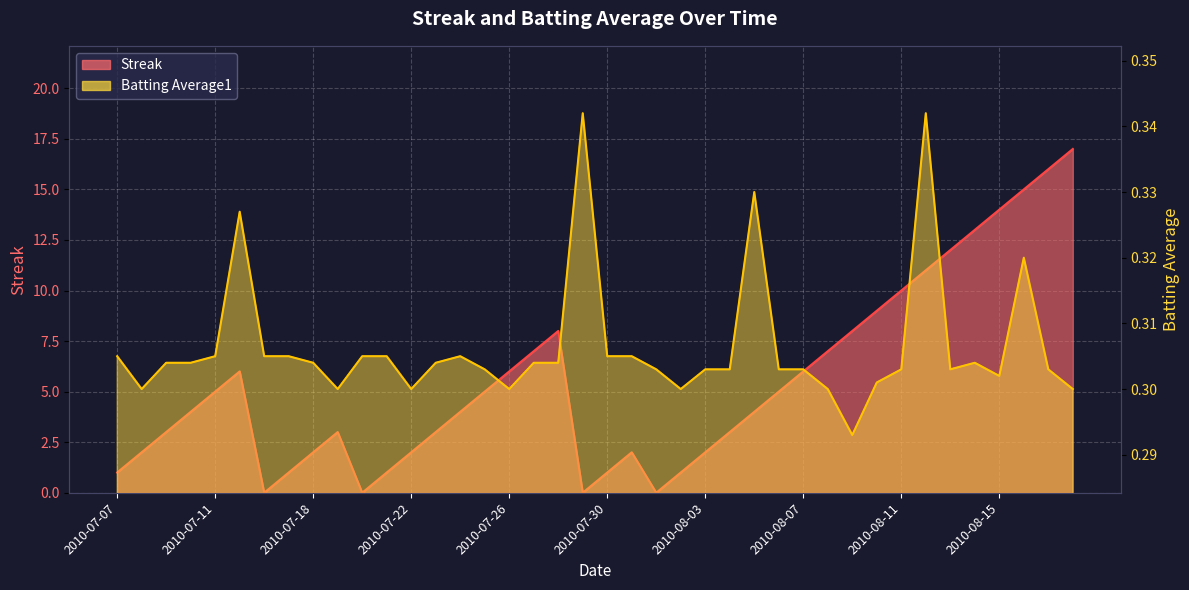

How many values in the Streak series are below 4?

18